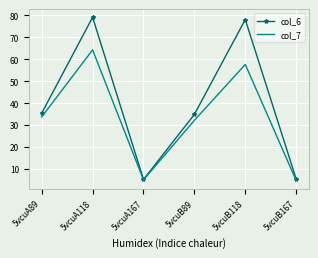

Where is the first local minimum for col_7?

5vcuA167